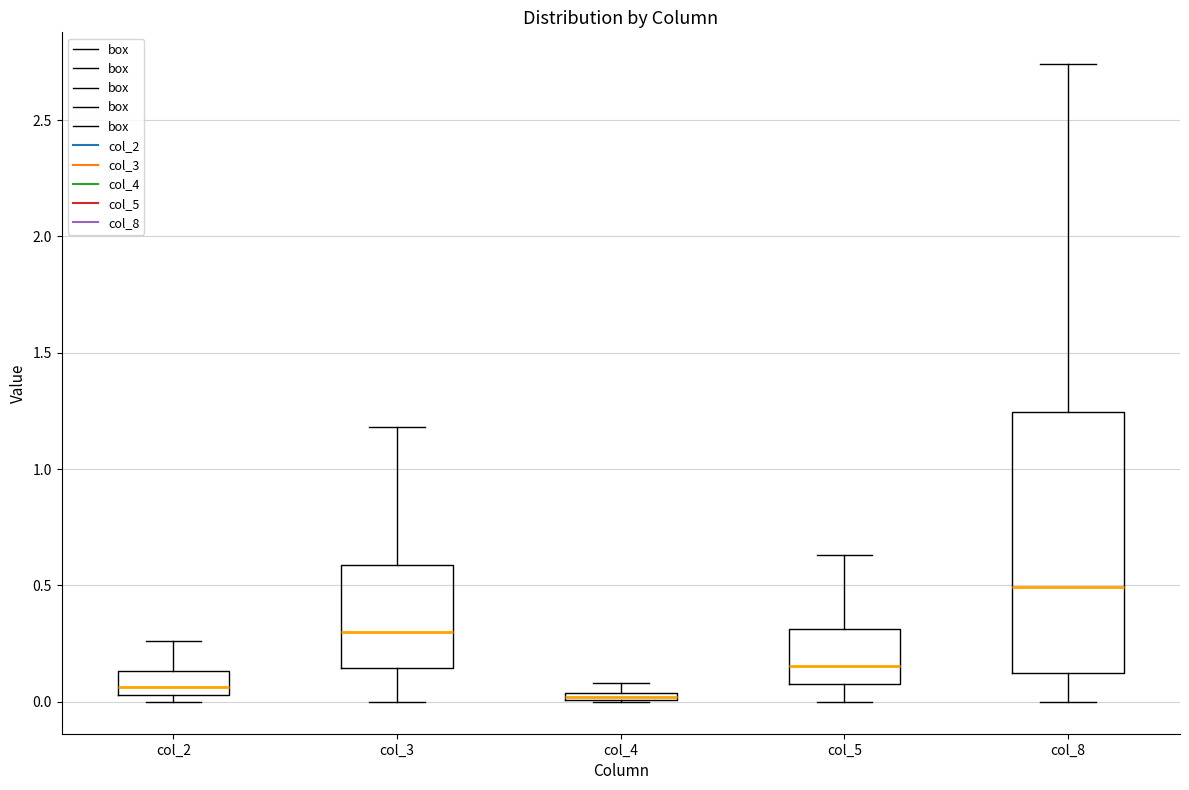

Where does the lower whisker of the box for col_3 end on the y-axis? The values are not printed on the chart, so give them approximately, as read against the axis.

0.00